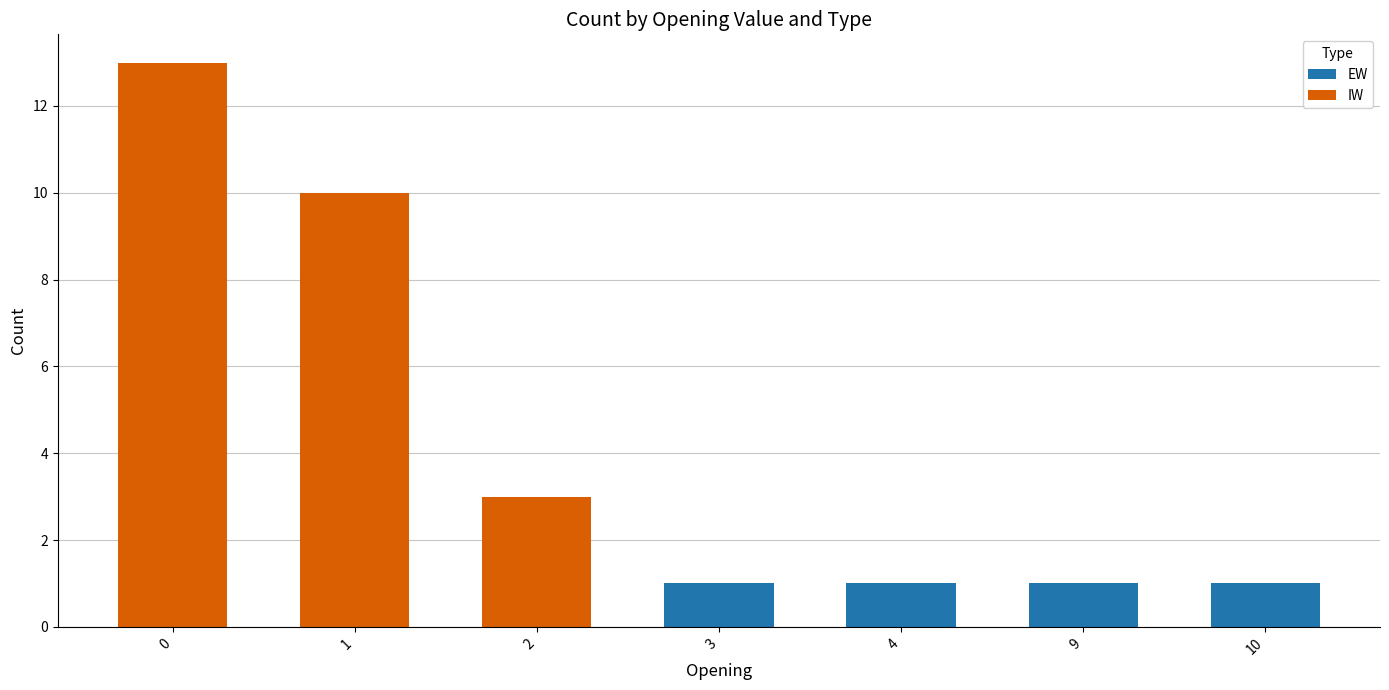

Is it true that EW equals -1 at 2?

False